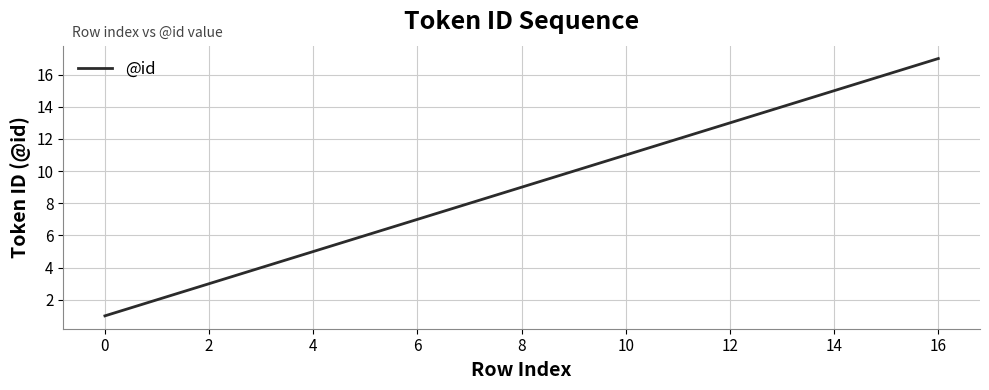

Reading right to left, list all the values displayed in this chart.

17	16	15	14	13	12	11	10	9	8	7	6	5	4	3	2	1